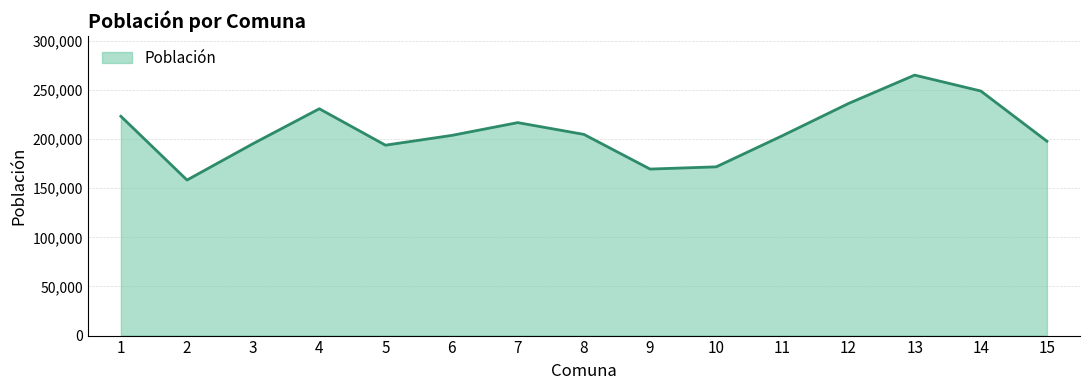

Does the chart have visible grid lines?

Yes